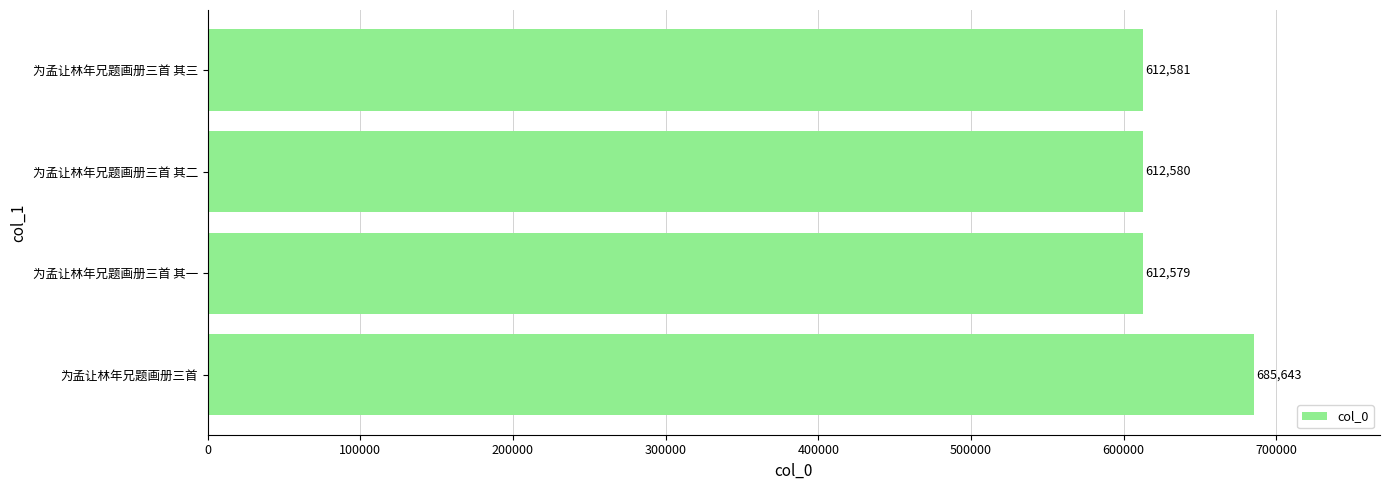

What is the average value?

630846